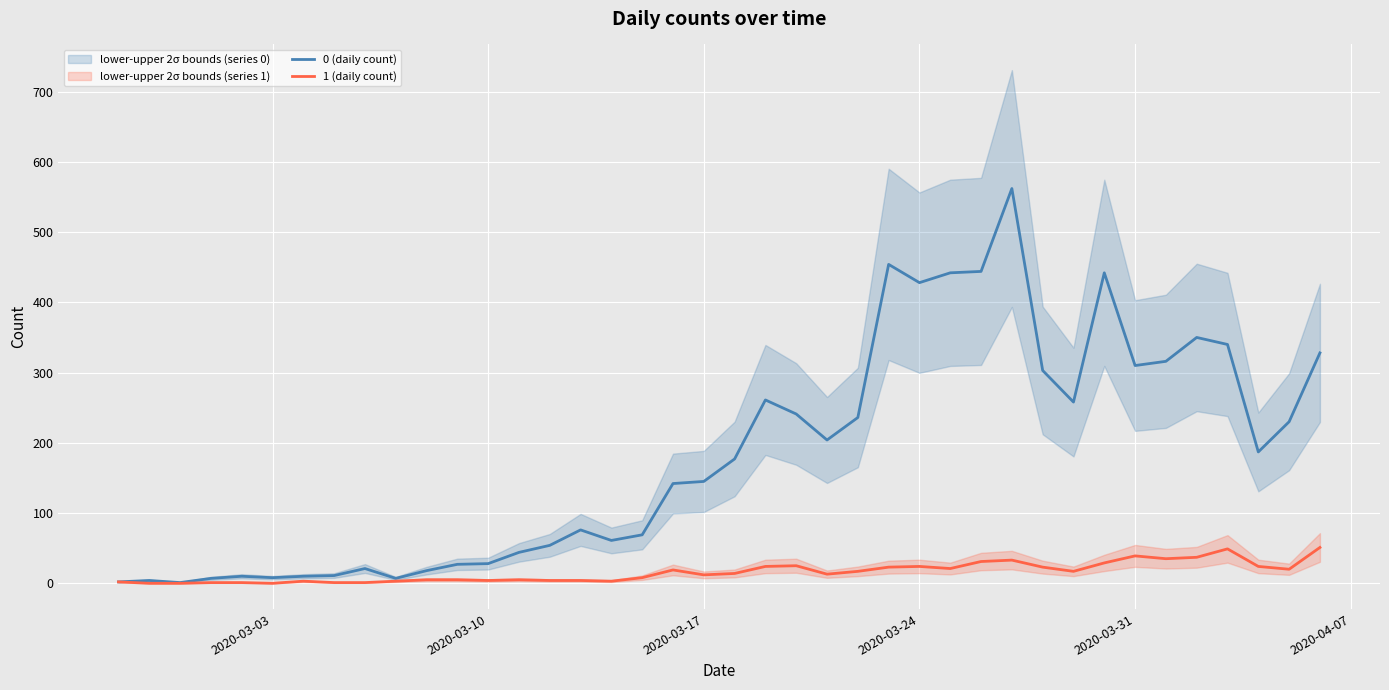

The value of 1 (daily count) at 2020-03-17 is 31. True or false?

False